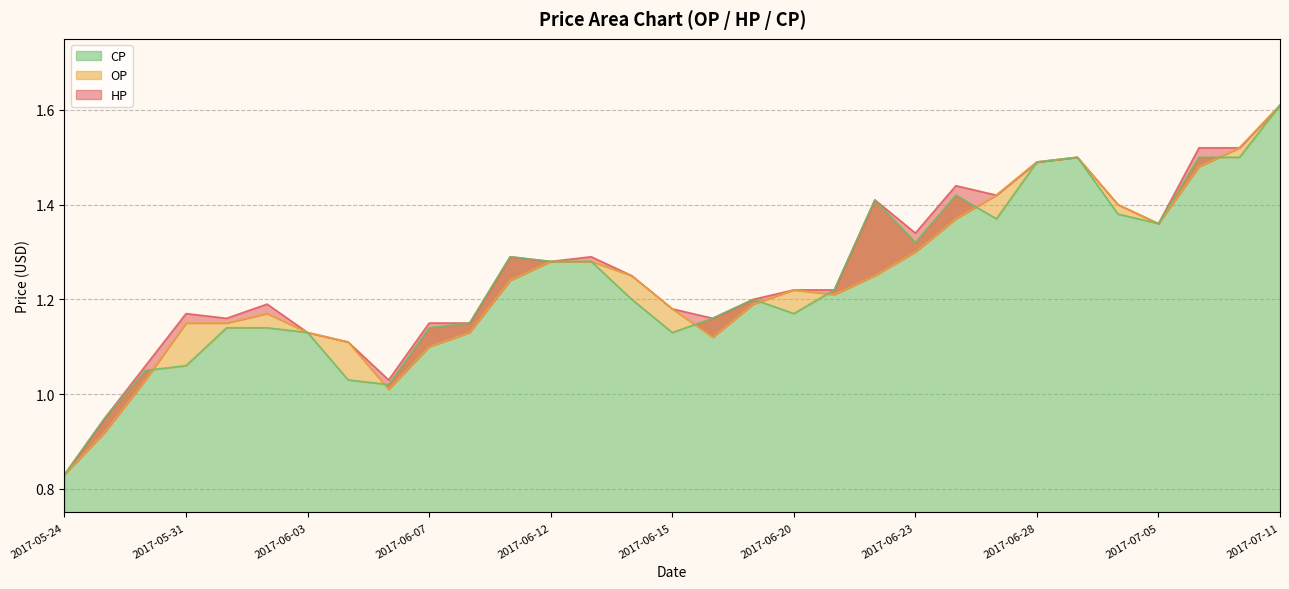

Read the OP value at 2017-06-02.

1.2